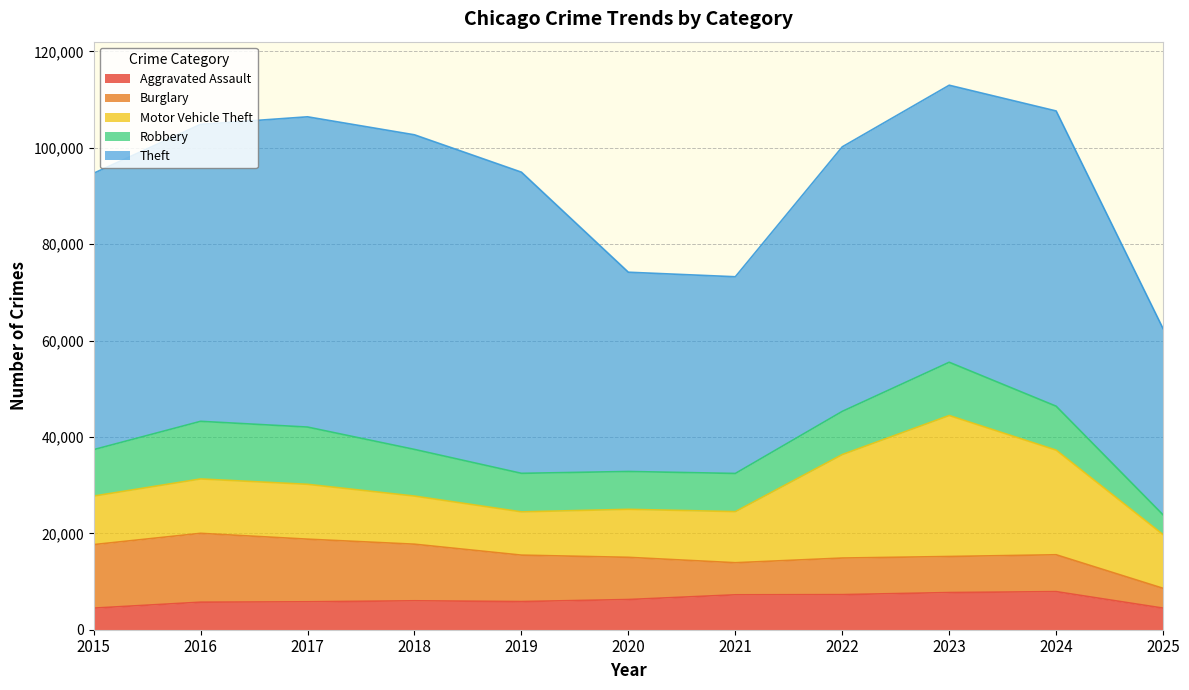

At which category does Theft reach its first local peak?

2018